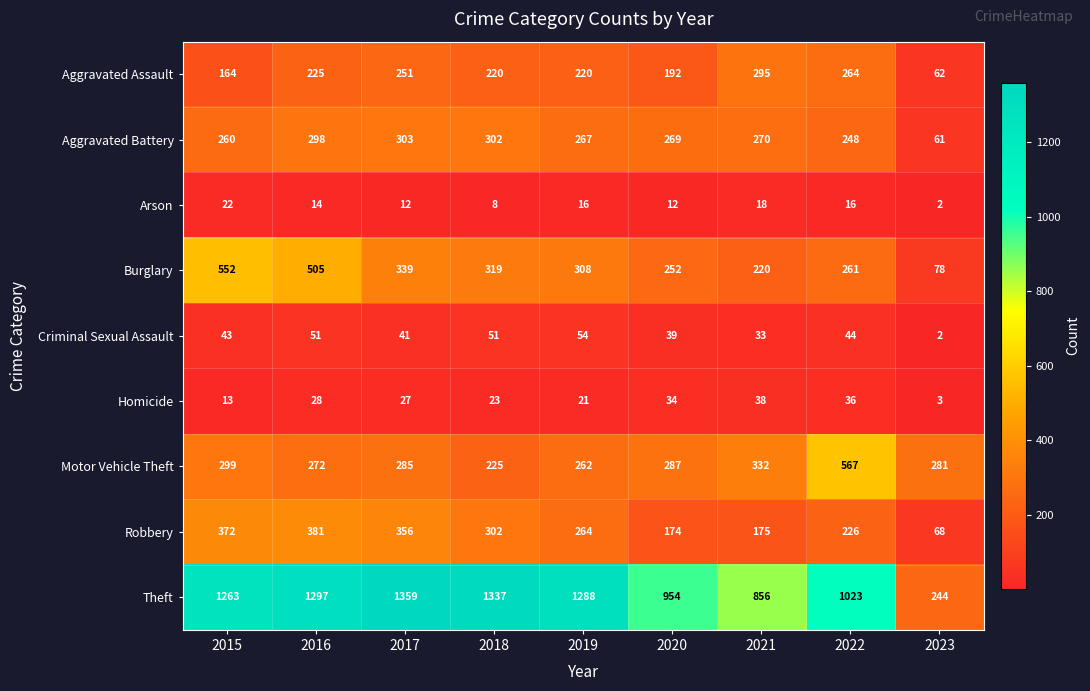

Read the Homicide value at 2023.

3